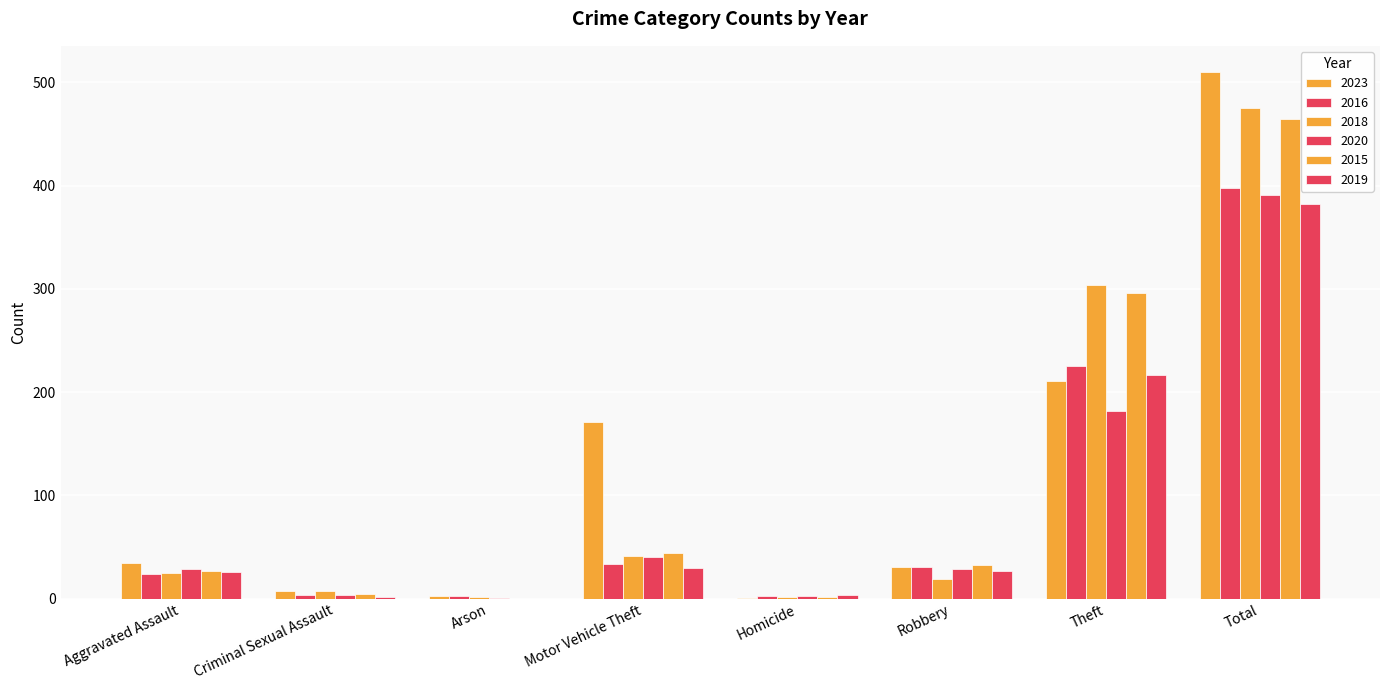

True or false: 2023 has a value of 7 at Robbery.

False